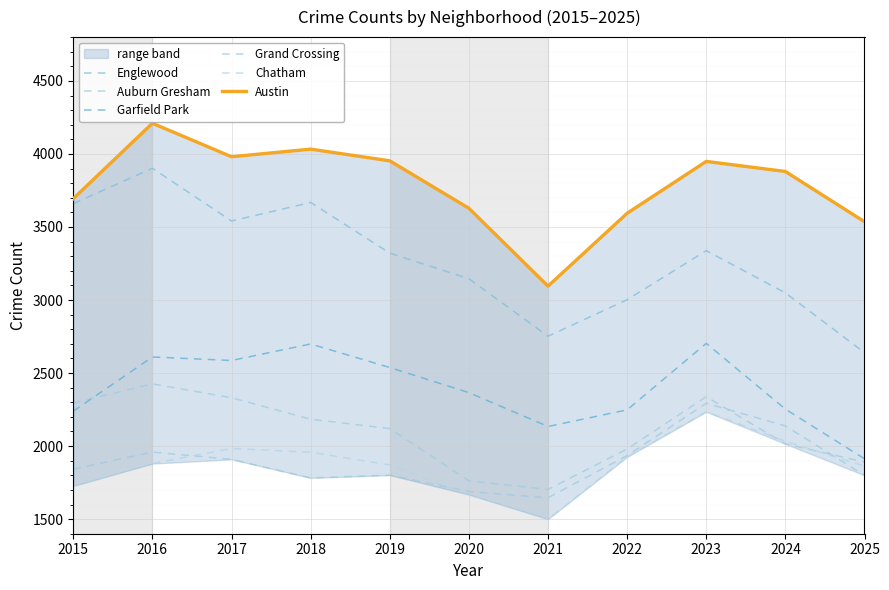

What is the highest value of the Englewood series?

3902